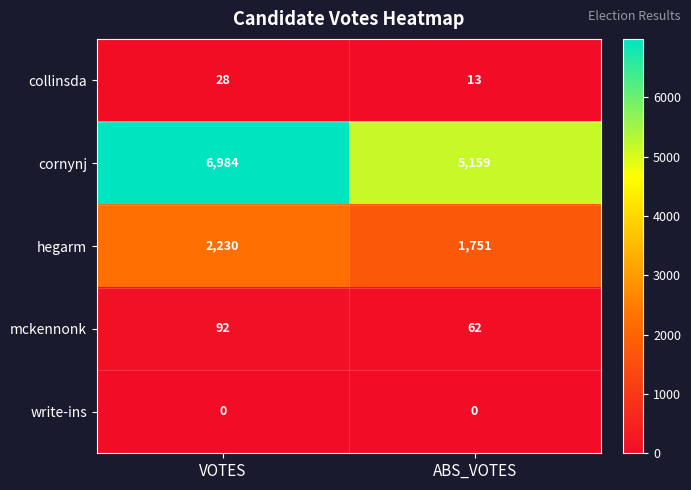

What is the average value of the mckennonk series?

77